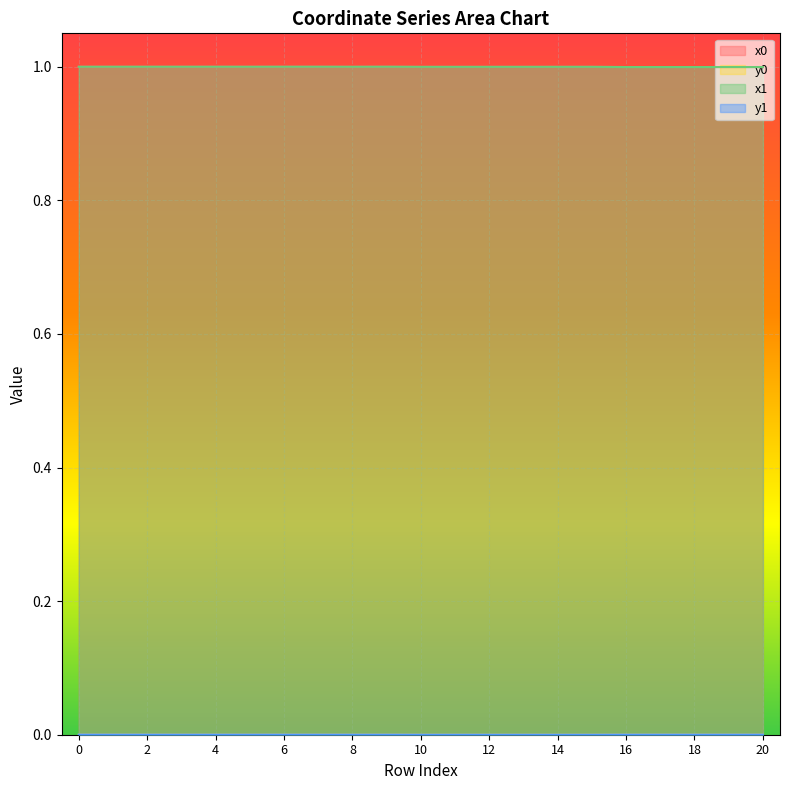

Reading left to right, list all the values displayed in this chart.

x0: 0=1.0	1=1.0	2=1.0	3=1.0	4=1.0	5=1.0	6=1.0	7=1.0	8=1.0	9=1.0	10=1.0	11=1.0	12=1.0	13=1.0	14=1.0	15=1.0	16=1.0	17=1.0	18=1.0	19=1.0	20=1.0
y0: 0=0.0	1=0.0	2=0.0	3=0.0	4=0.0	5=0.0	6=0.0	7=0.0	8=0.0	9=0.0	10=0.0	11=0.0	12=0.0	13=0.0	14=0.0	15=0.0	16=0.0	17=0.0	18=0.0	19=0.0	20=0.0
x1: 0=1.0	1=1.0	2=1.0	3=1.0	4=1.0	5=1.0	6=1.0	7=1.0	8=1.0	9=1.0	10=1.0	11=1.0	12=1.0	13=1.0	14=1.0	15=1.0	16=1.0	17=1.0	18=1.0	19=1.0	20=1.0
y1: 0=0.0	1=0.0	2=0.0	3=0.0	4=0.0	5=0.0	6=0.0	7=0.0	8=0.0	9=0.0	10=0.0	11=0.0	12=0.0	13=0.0	14=0.0	15=0.0	16=0.0	17=0.0	18=0.0	19=0.0	20=0.0